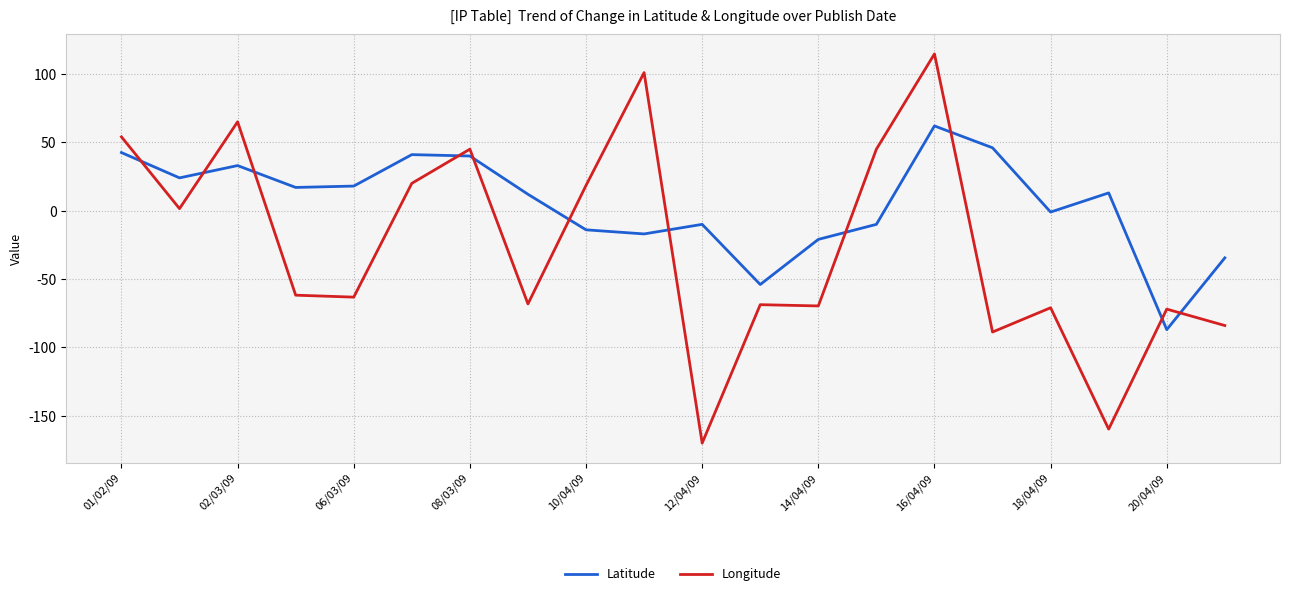

Rank the series by their average value, from highest to lowest.

Latitude, Longitude